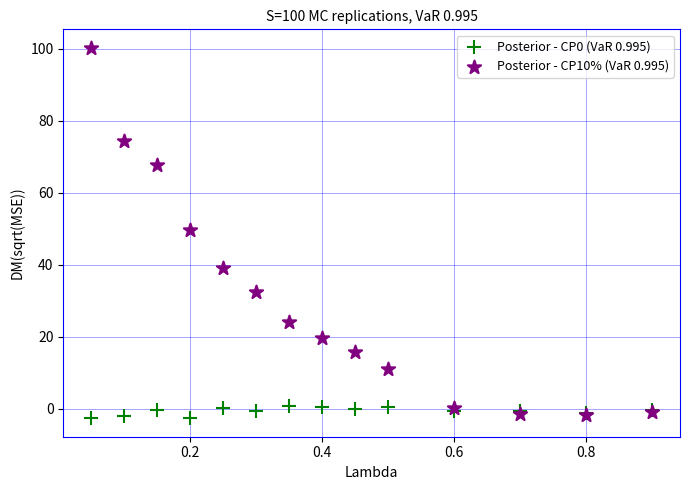

Which series contains the highest Y value?

Posterior - CP10% (VaR 0.995)